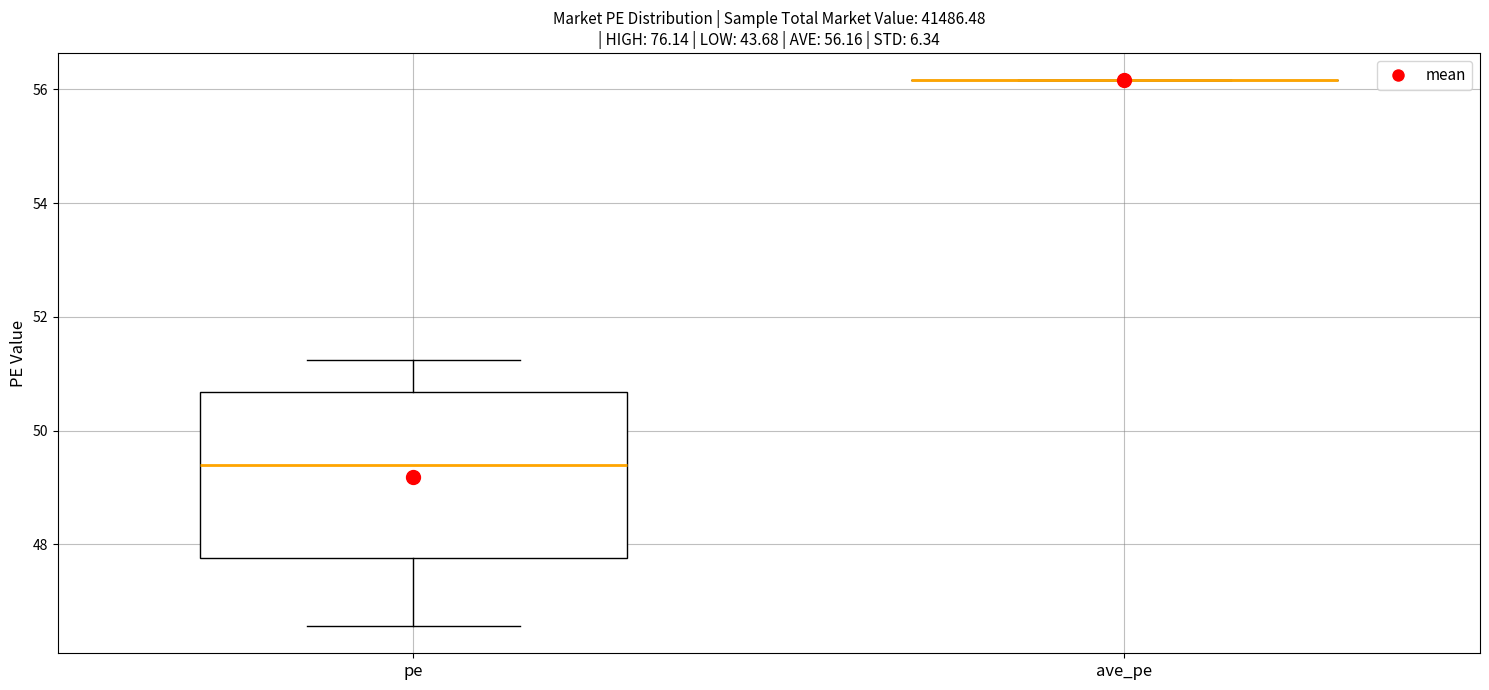

Comparing the boxes themselves (not the whiskers), which one is the tallest?

pe